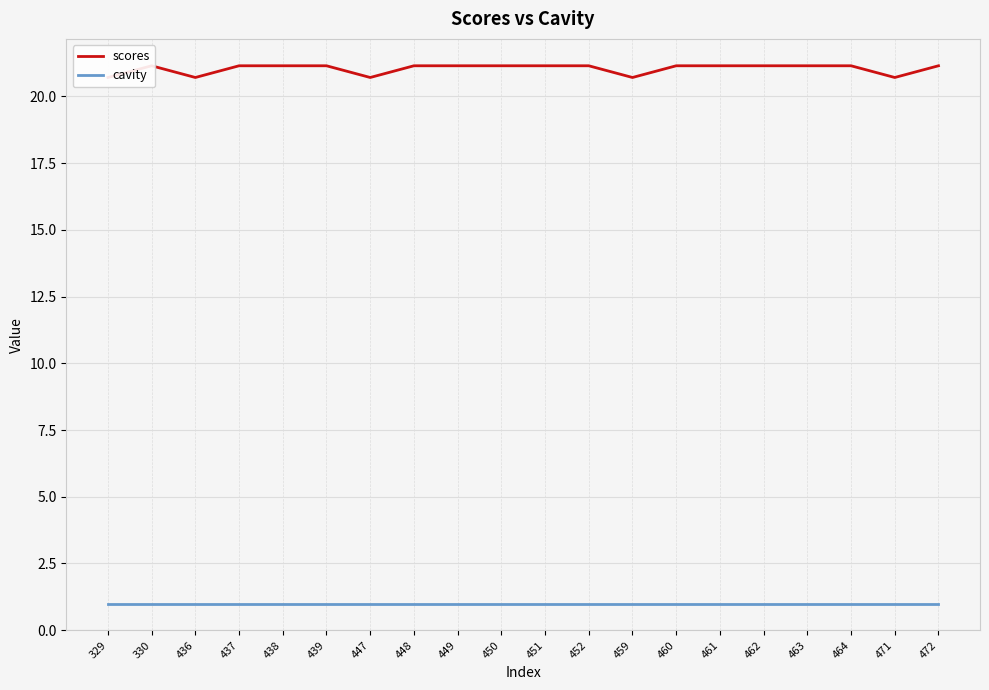

What value does the cavity series have at 437?

1.0